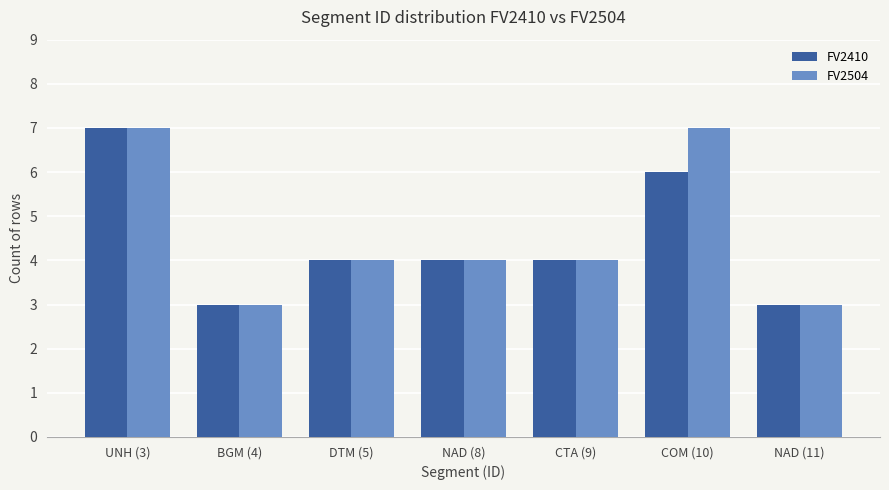

What is the total value across all series at NAD (11)?

6